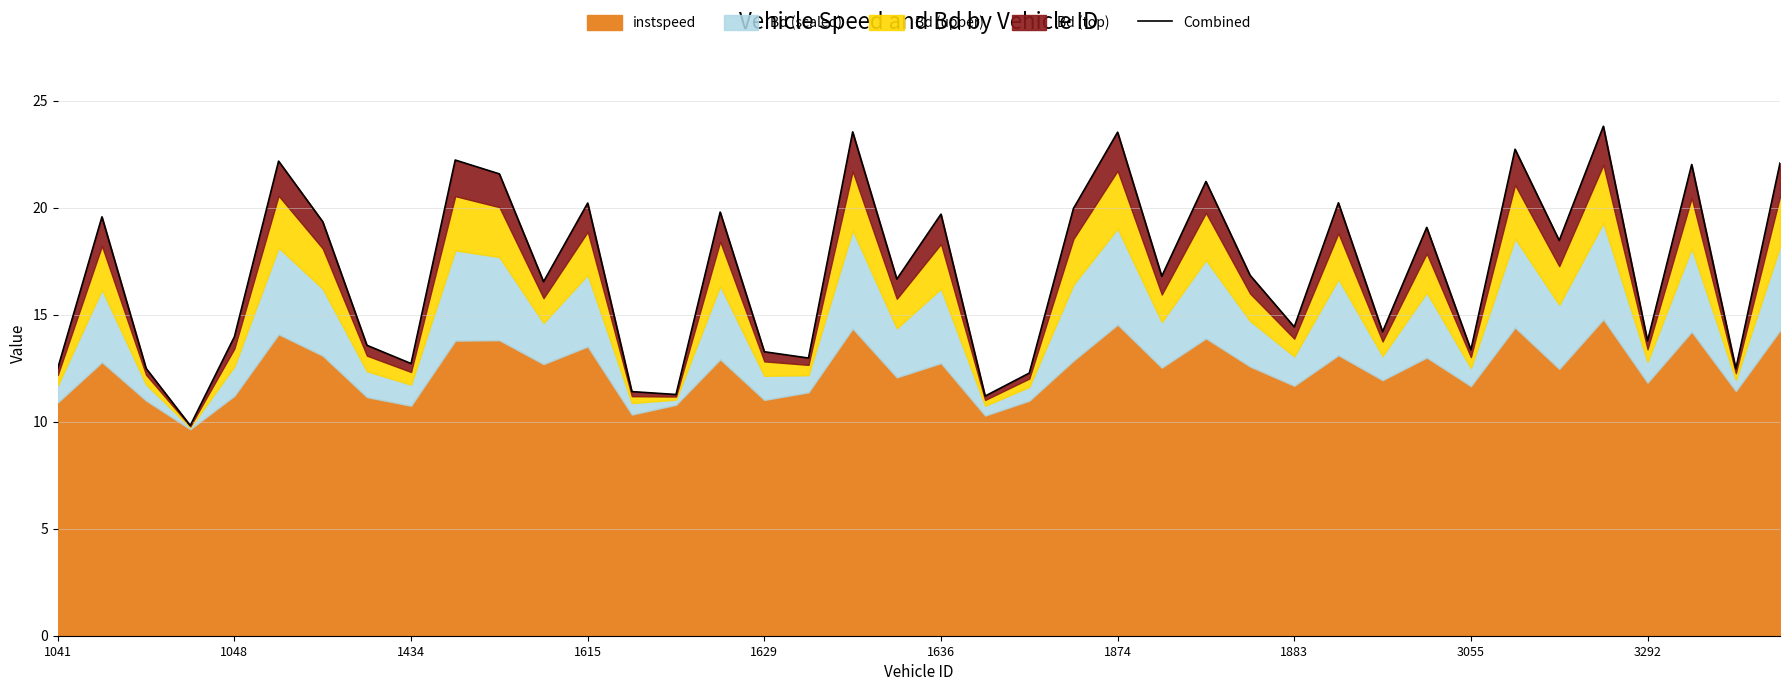

What is the minimum value shown in the chart?

9.8